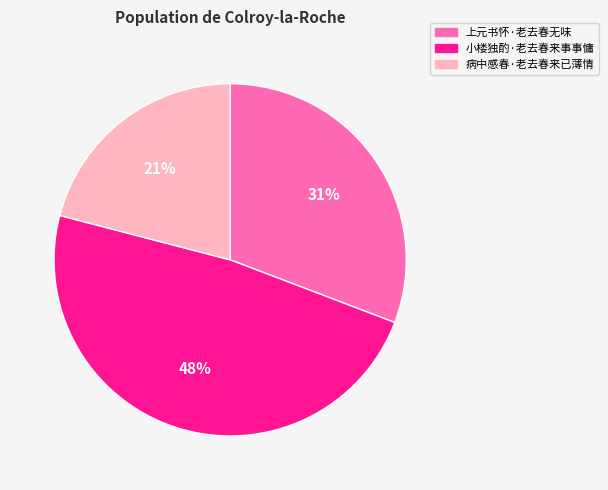

Which has a higher value, 病中感春·老去春来已薄情 or 上元书怀·老去春无味?

上元书怀·老去春无味